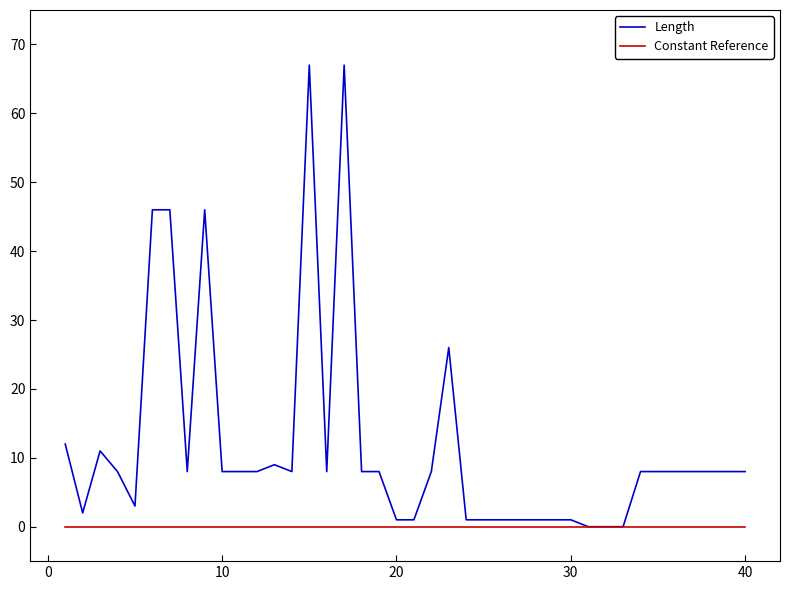

Which label corresponds to the smallest value in the chart?

31